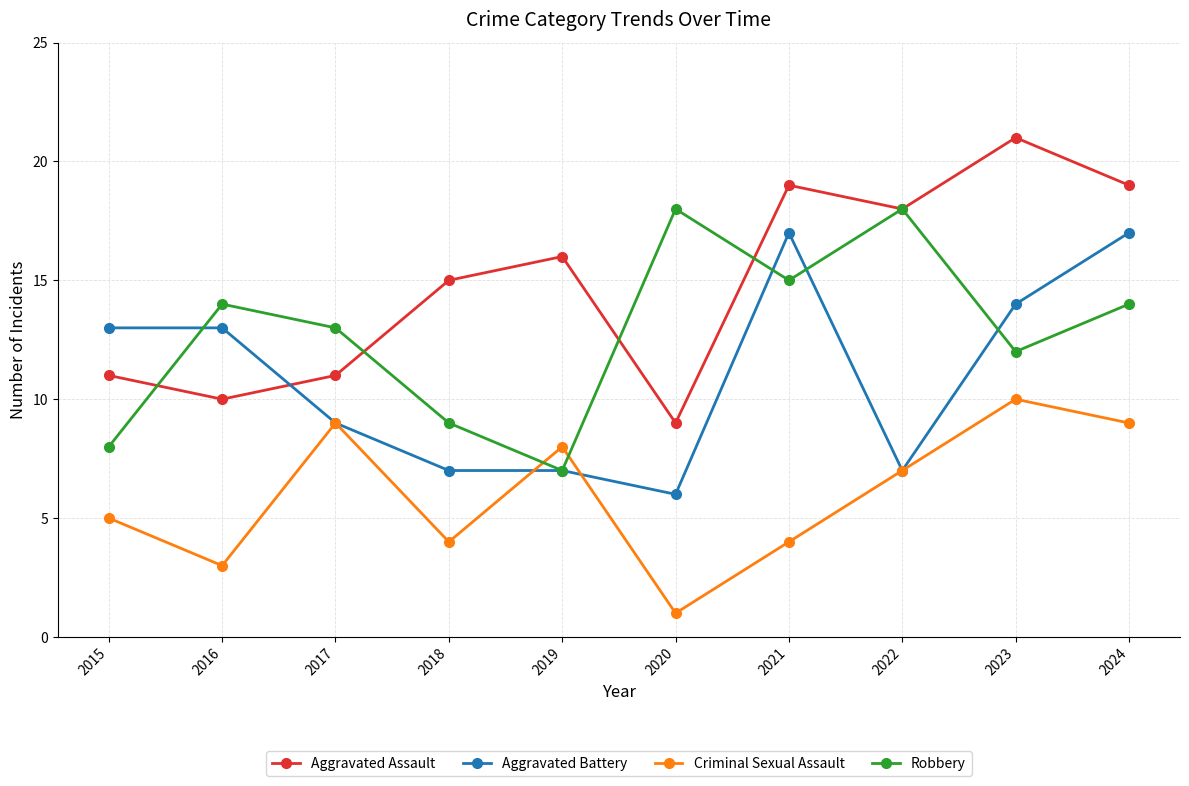

At which category does Robbery reach its first local valley?

2019